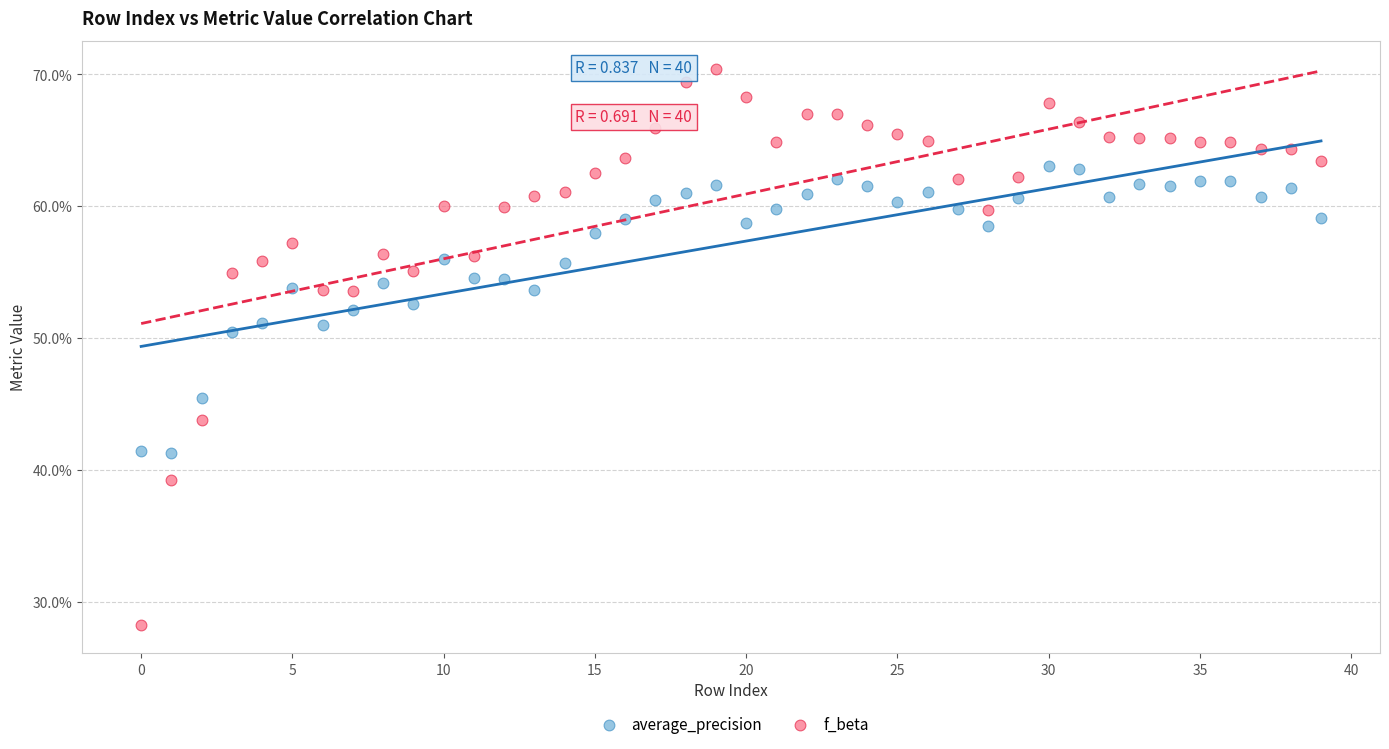

What are all the series names shown in the legend?

average_precision, f_beta